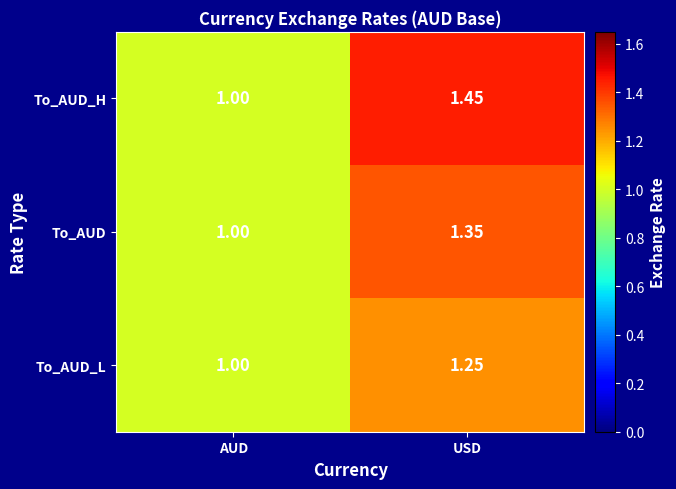

Rank the series at USD from lowest to highest value.

To_AUD_L, To_AUD, To_AUD_H